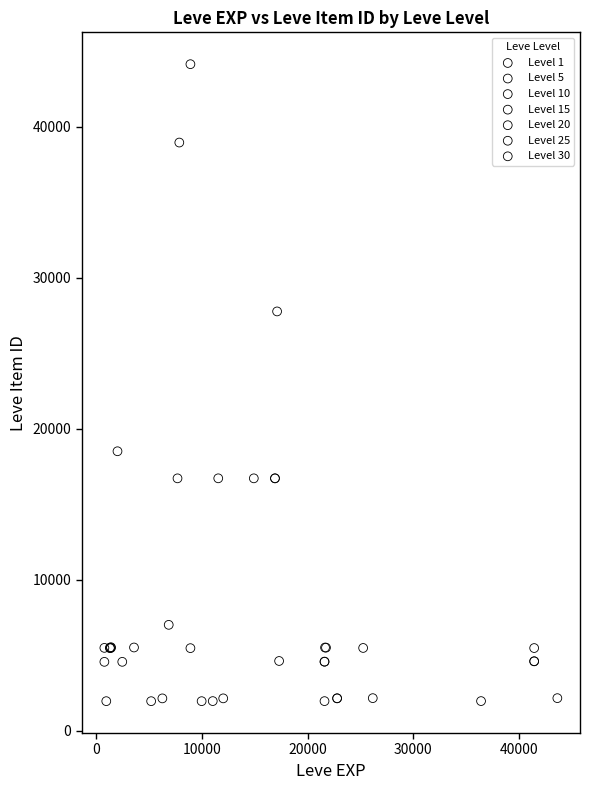

Which series reaches the maximum Y coordinate?

Level 10